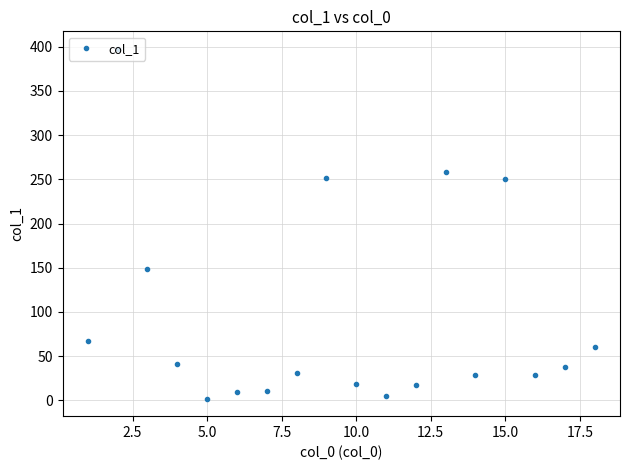

What is the maximum value shown in the chart?

397.6